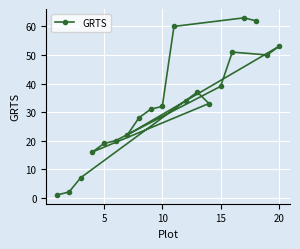

How many points are higher than both their immediate neighbors (excluding endpoints)?

4